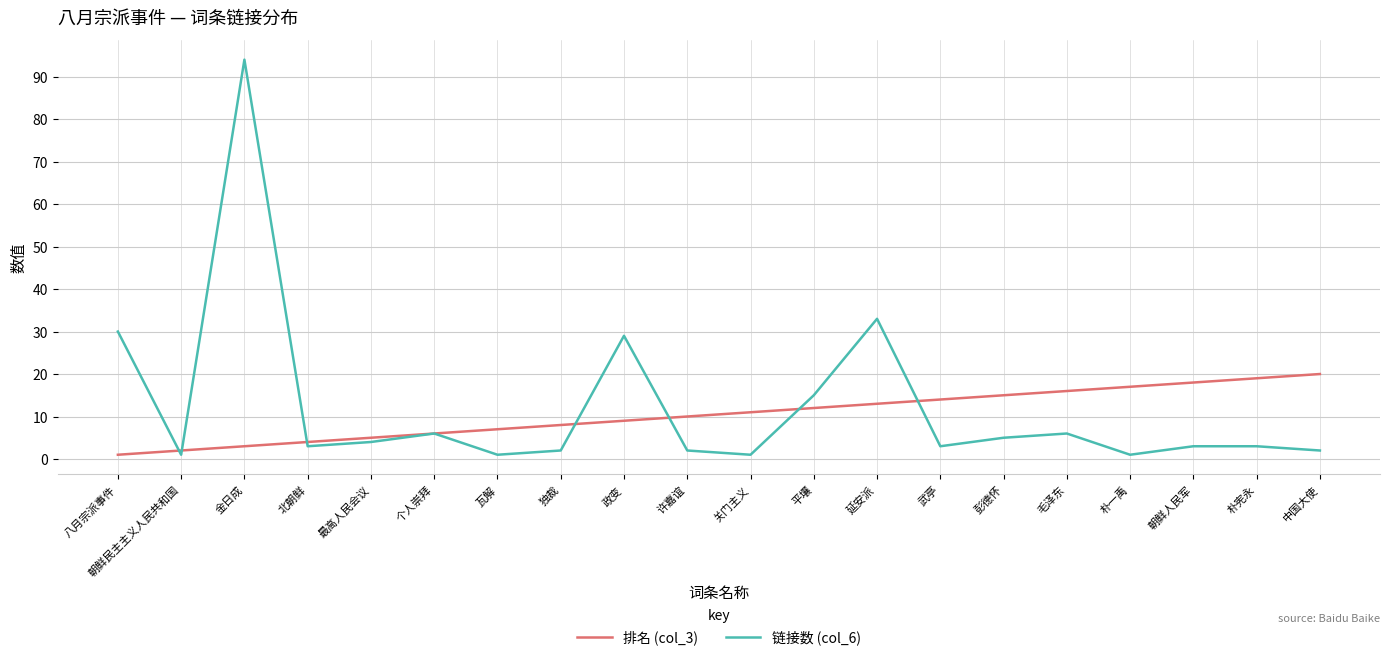

Reading left to right, list all the values displayed in this chart.

排名 (col_3): 八月宗派事件=1	朝鲜民主主义人民共和国=2	金日成=3	北朝鲜=4	最高人民会议=5	个人崇拜=6	瓦解=7	独裁=8	政变=9	许嘉谊=10	关门主义=11	平壤=12	延安派=13	武亭=14	彭德怀=15	毛泽东=16	朴一禹=17	朝鲜人民军=18	朴宪永=19	中国大使=20
链接数 (col_6): 八月宗派事件=30	朝鲜民主主义人民共和国=1	金日成=94	北朝鲜=3	最高人民会议=4	个人崇拜=6	瓦解=1	独裁=2	政变=29	许嘉谊=2	关门主义=1	平壤=15	延安派=33	武亭=3	彭德怀=5	毛泽东=6	朴一禹=1	朝鲜人民军=3	朴宪永=3	中国大使=2